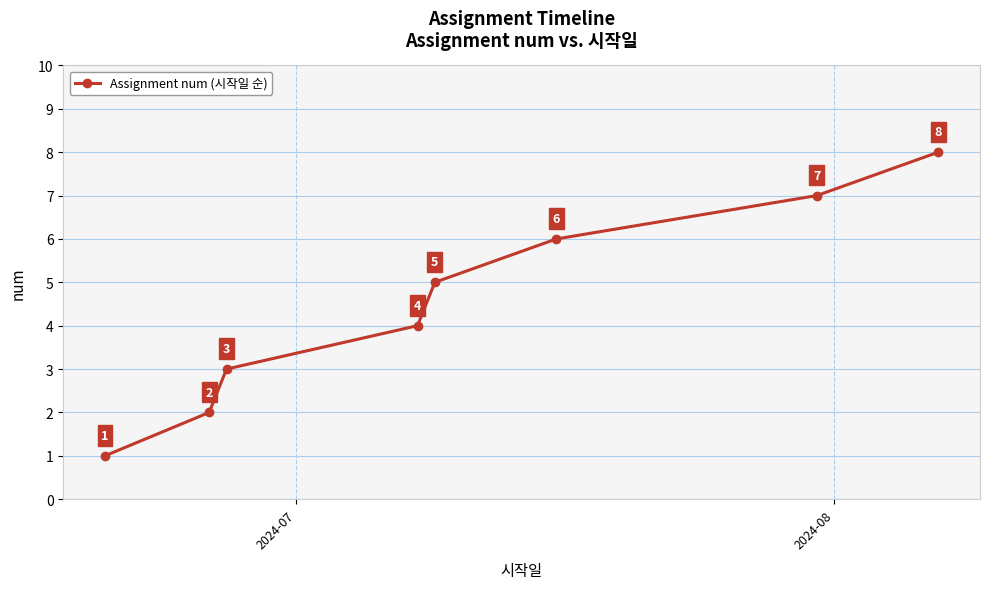

Count the values in the range 3 to 7.

5